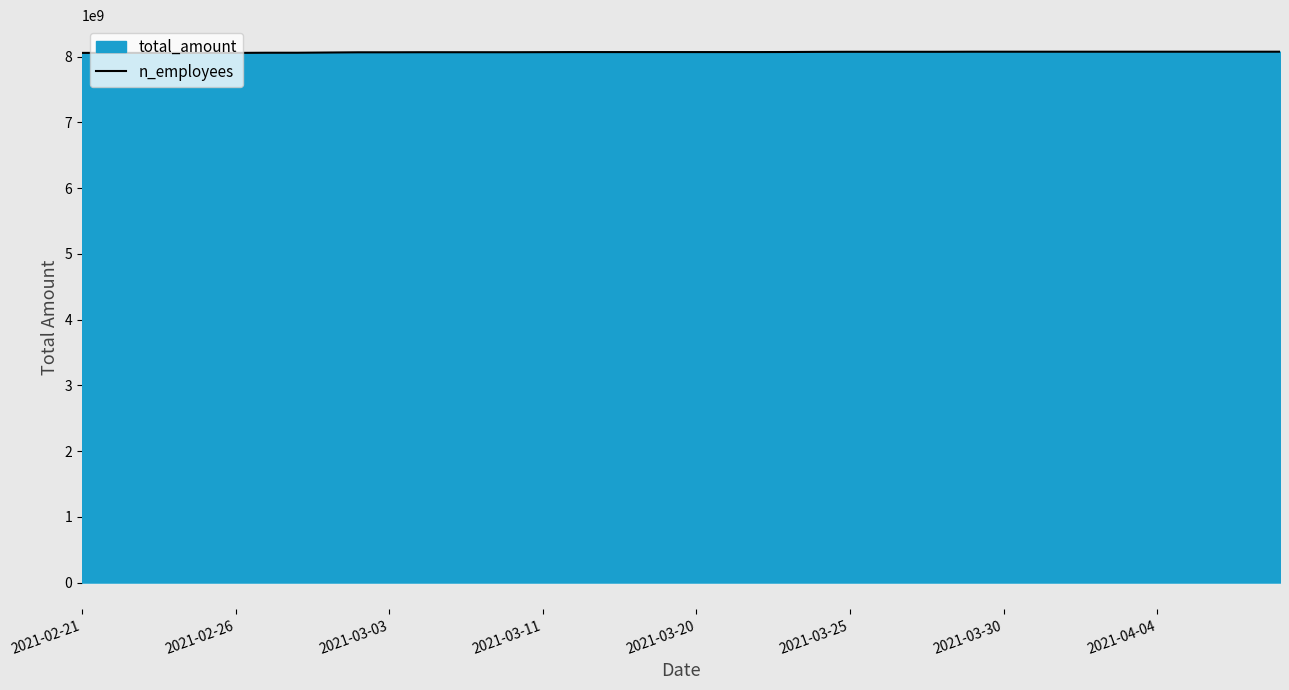

What is the maximum value for n_employees?

8076360693.0